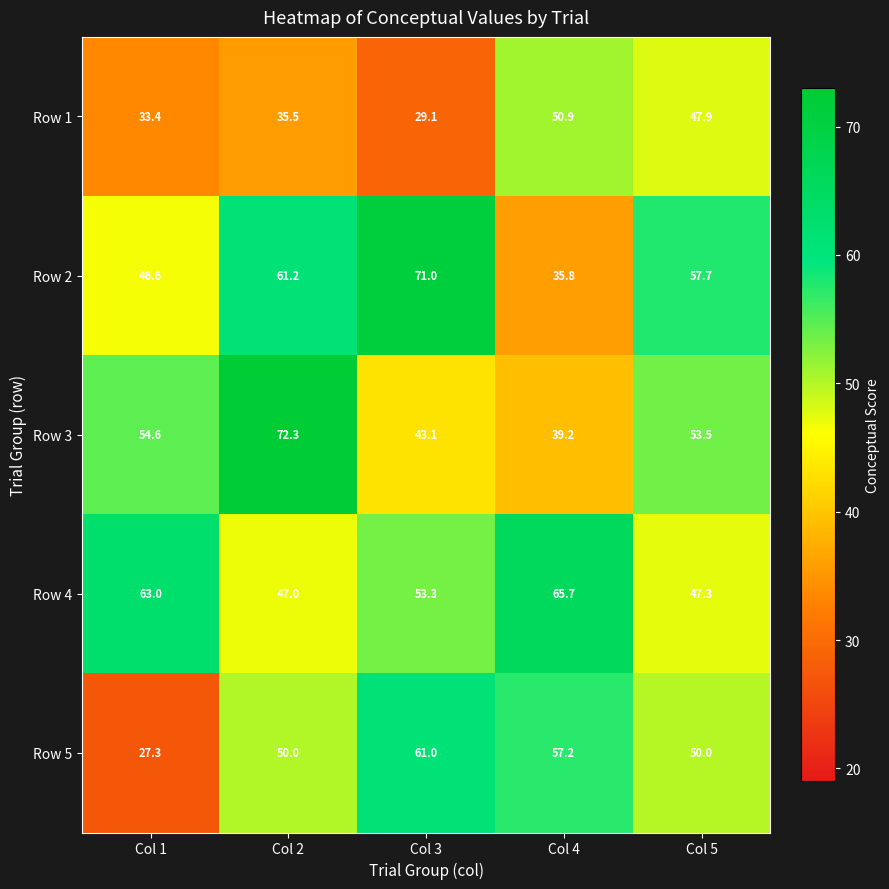

At Col 5, list the series in order from largest to smallest.

Row 2, Row 3, Row 5, Row 1, Row 4